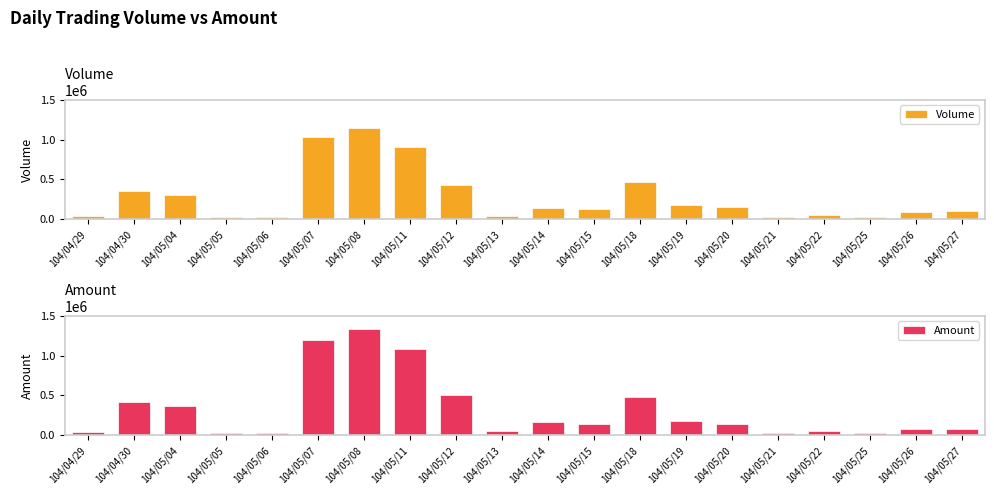

What is the total value across all series at 104/05/12?

937100